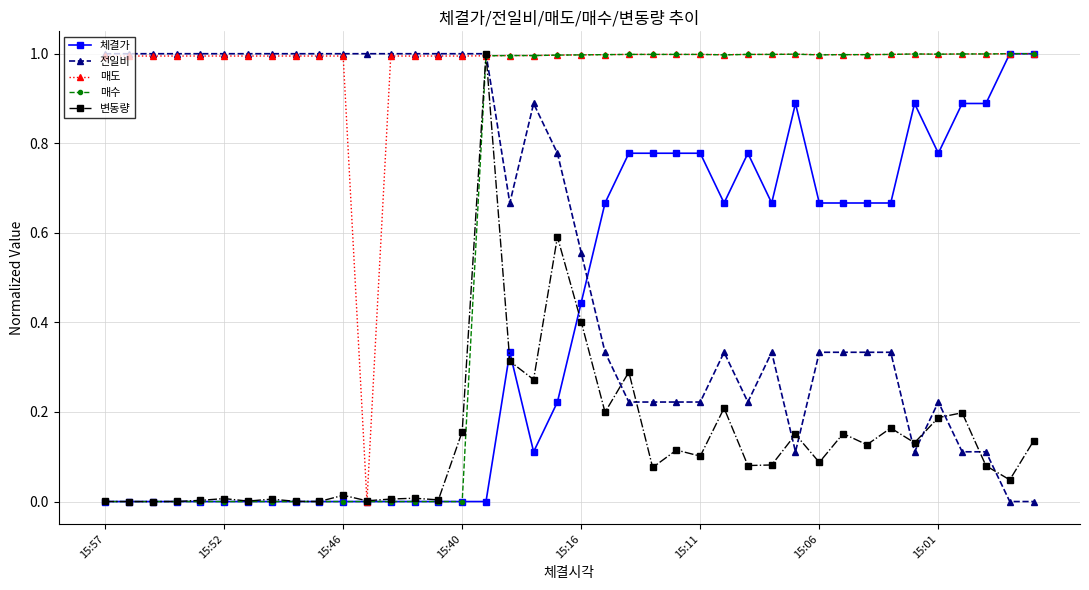

Does the chart display data point markers on the line(s)?

Yes